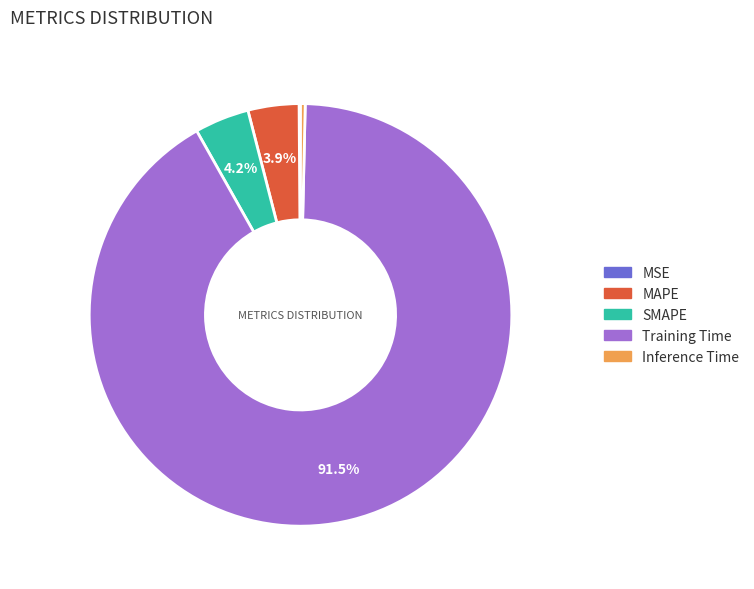

What is the largest slice in the pie chart?

Training Time